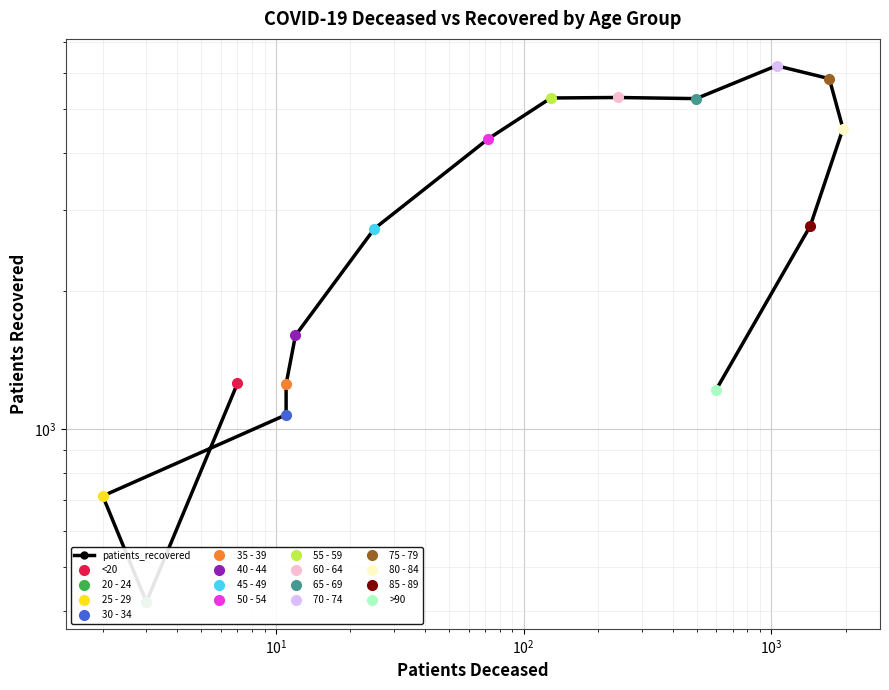

What is the minimum value shown in the chart?

419